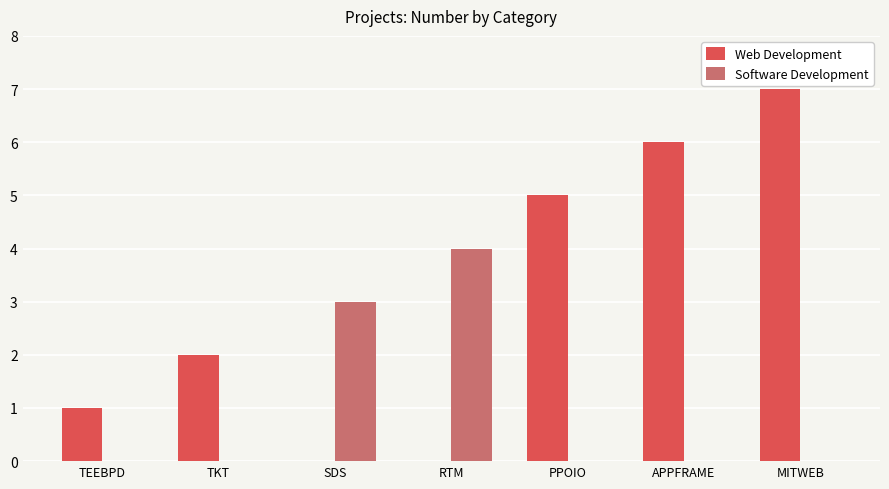

Between TEEBPD and PPOIO, which series saw the biggest shift?

Web Development